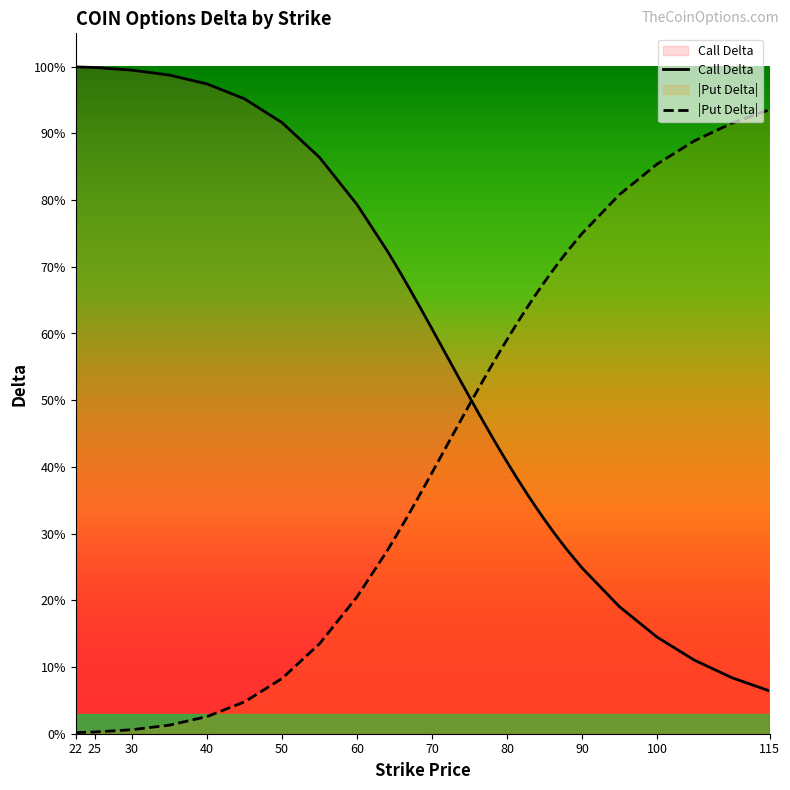

The Call Delta series shows 0.8 at 20. True or false?

False